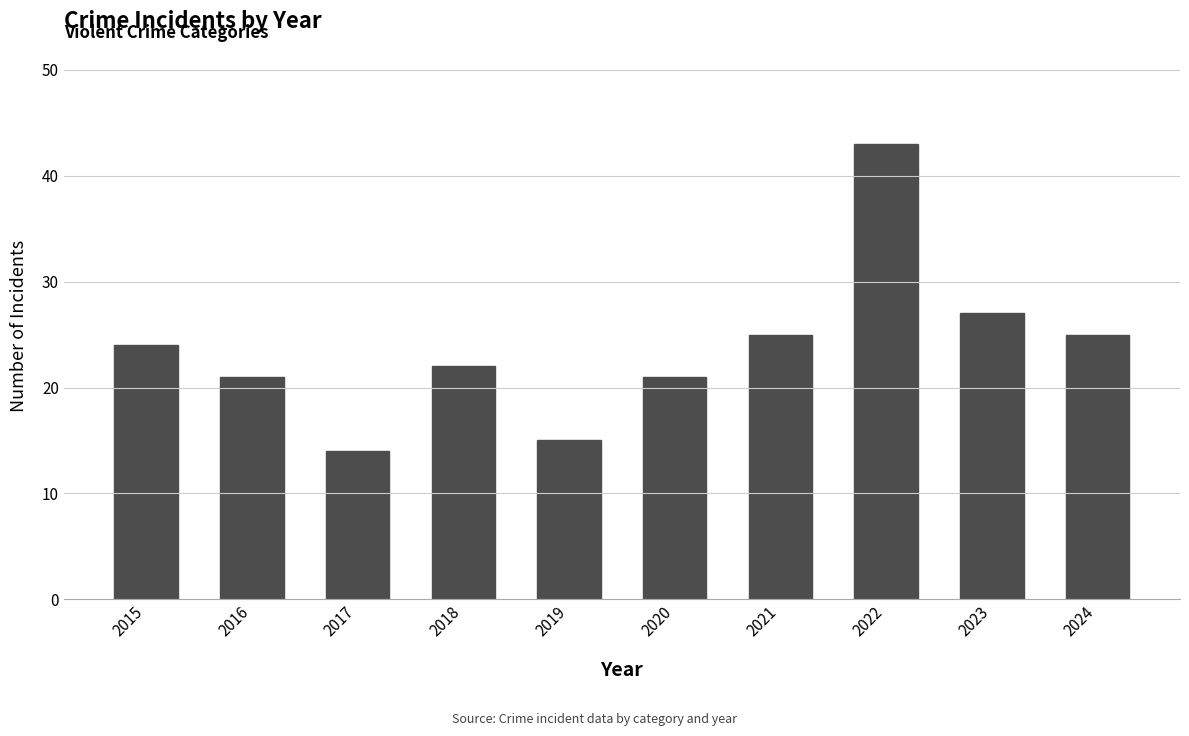

What is the difference between the values at 2024 and 2020?

4